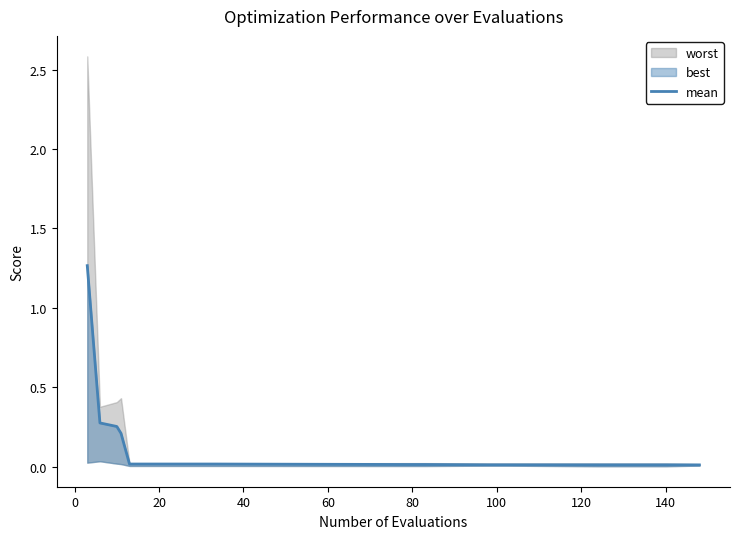

True or false: there are more than 2 points higher than both neighbors.

False